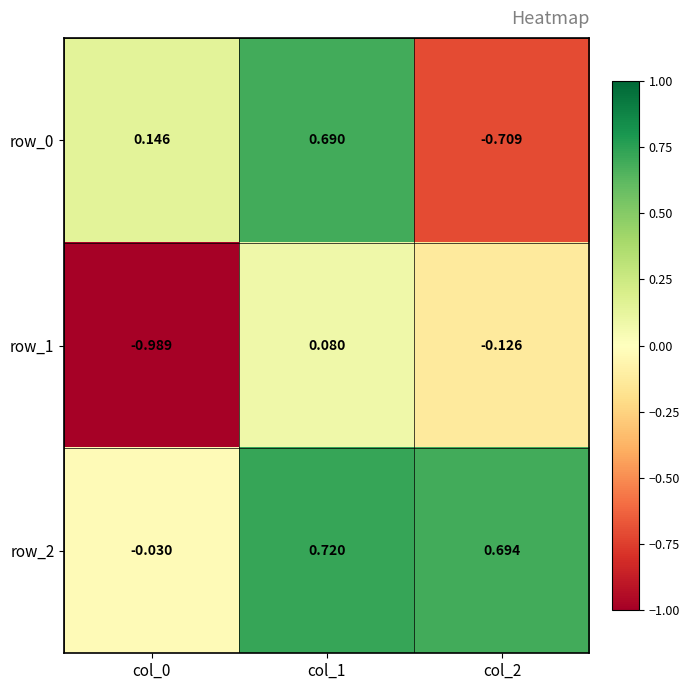

Is the value of row_1 at col_0 greater than the value of row_2 at col_2?

No